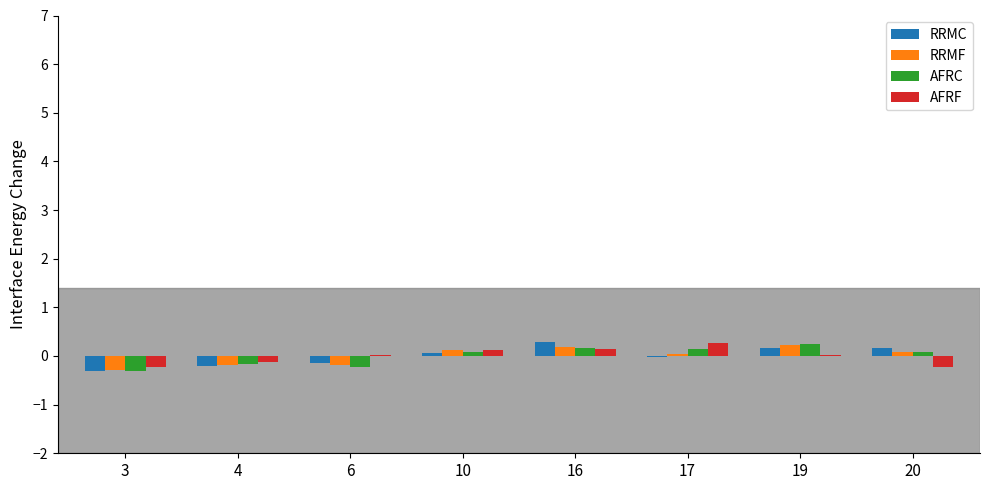

How many categories are shown in the chart?

8